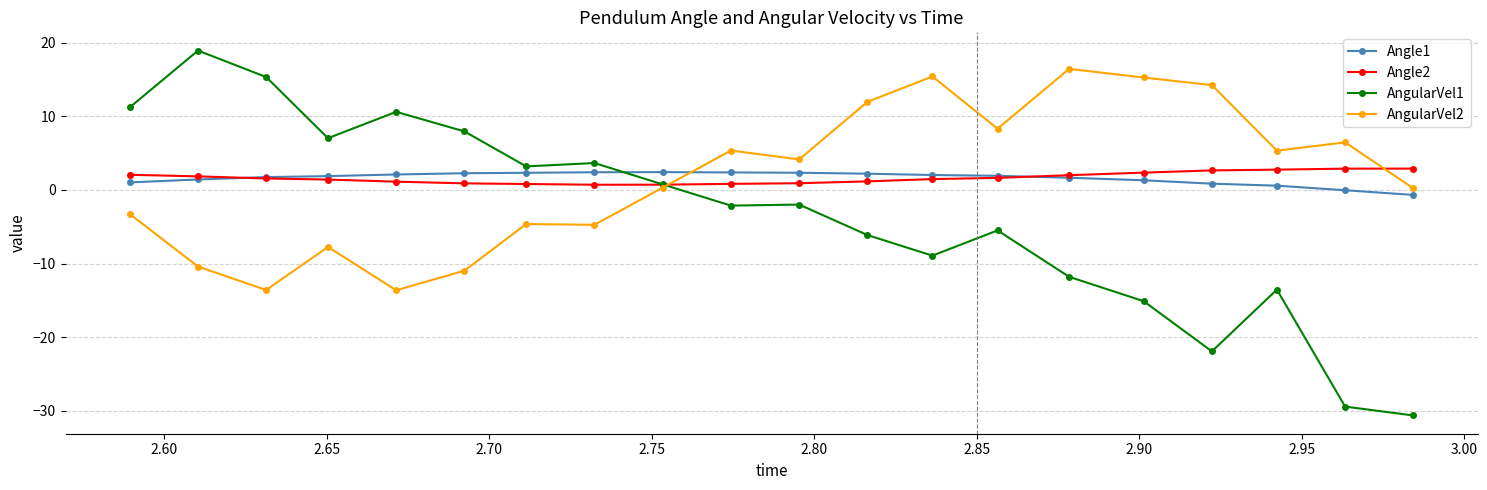

True or false: AngularVel2 has more than 2 points higher than both neighbors.

True